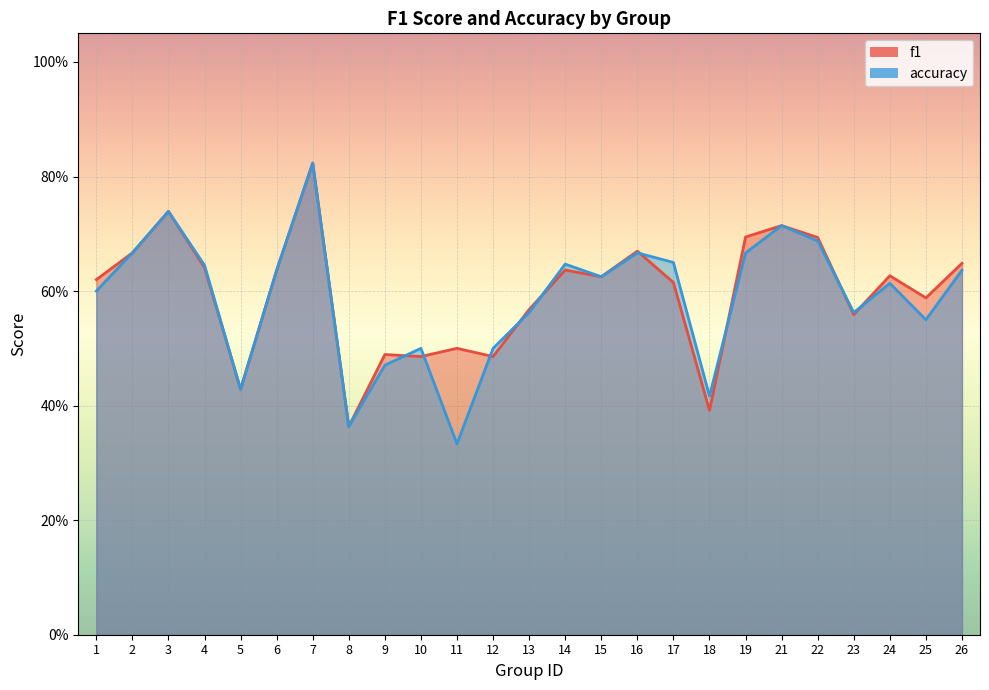

How many interior local valleys does the accuracy series have?

7